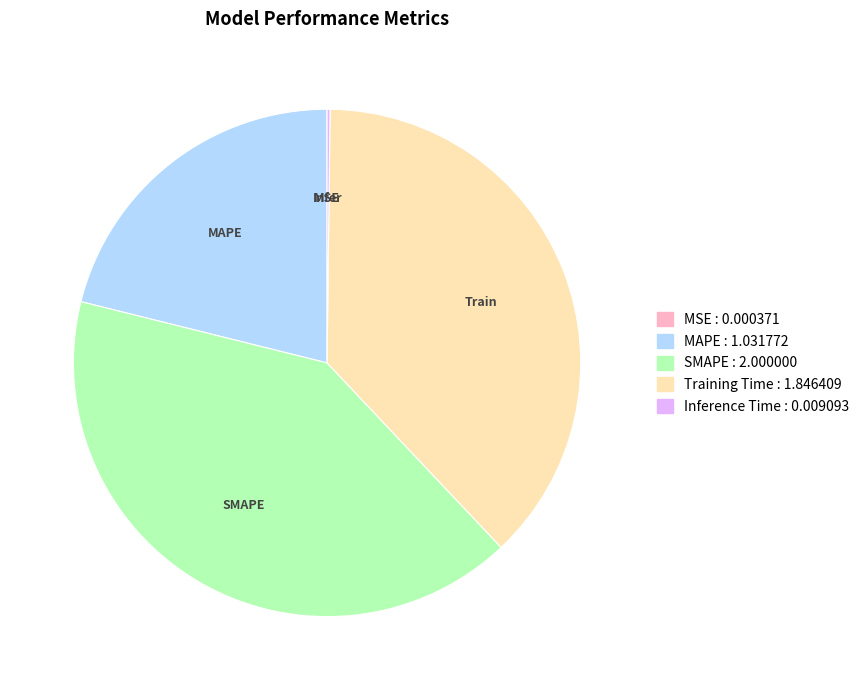

What is the largest slice in the pie chart?

SMAPE